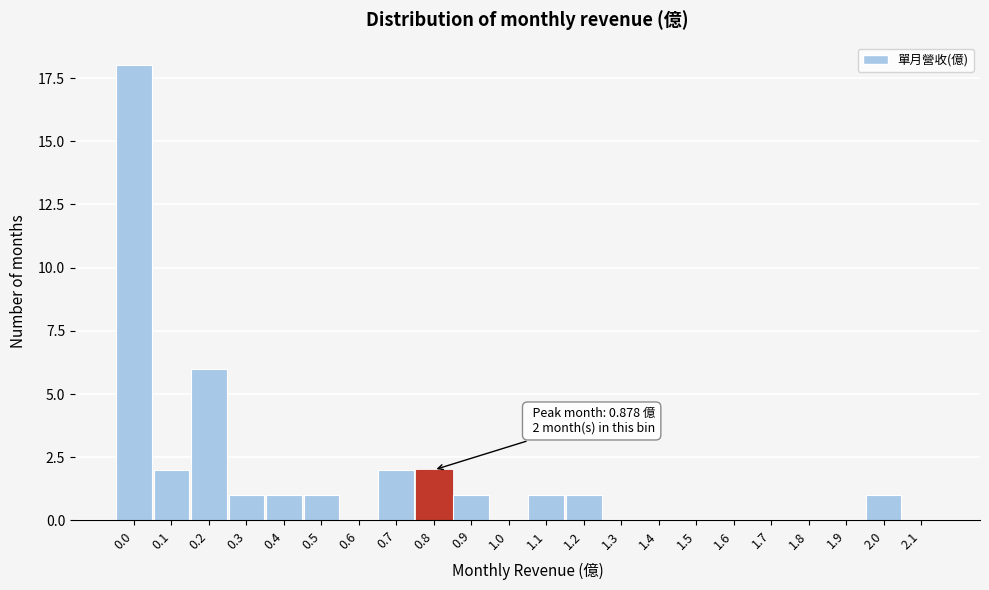

Reading left to right, extract all data points from this chart.

0.0=18	0.1=2	0.2=6	0.3=1	0.4=1	0.5=1	0.6=0	0.7=2	0.8=2	0.9=1	1.0=0	1.1=1	1.2=1	1.3=0	1.4=0	1.5=0	1.6=0	1.7=0	1.8=0	1.9=0	2.0=1	2.1=0